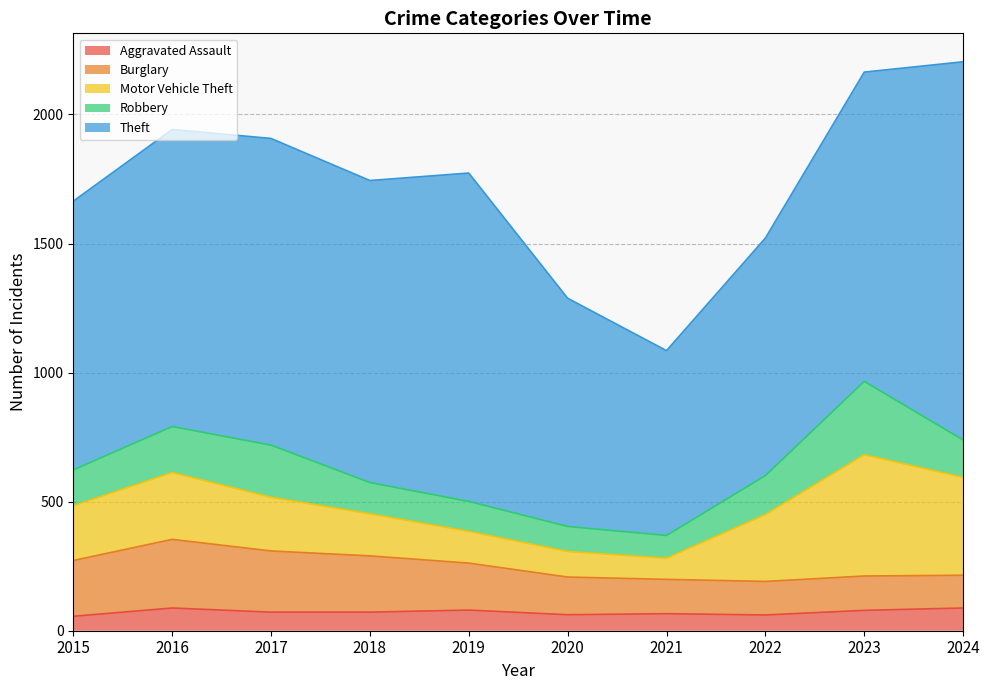

What is the highest value of the Motor Vehicle Theft series?

470